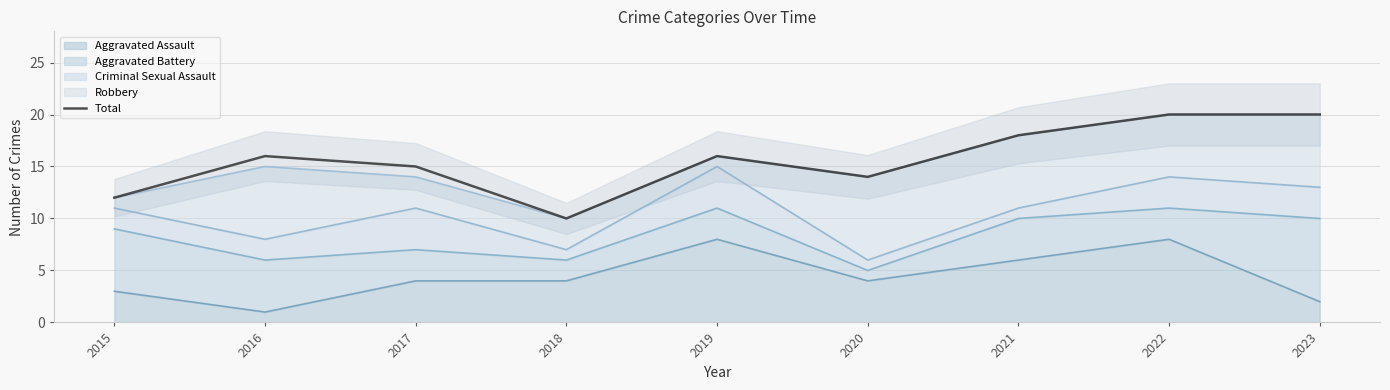

List the labels in order of value, largest first.

2022, 2023, 2021, 2016, 2019, 2017, 2020, 2015, 2018